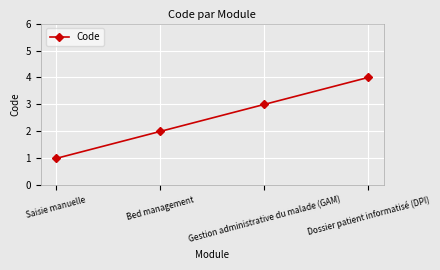

Reading right to left, what are all the values shown in this chart?

4	3	2	1